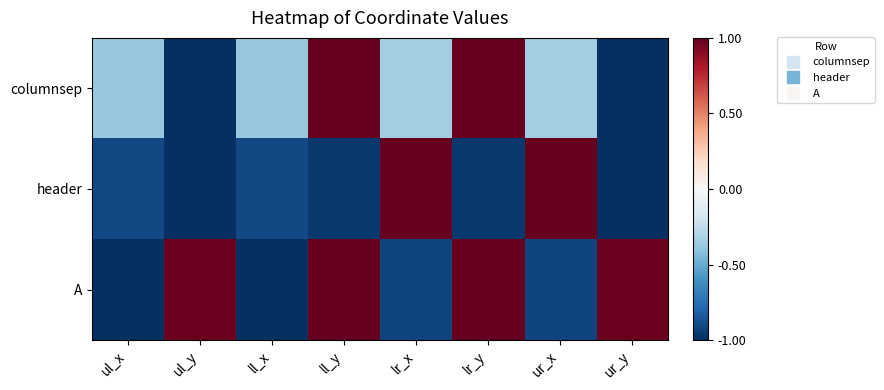

Rank the series at ur_x from lowest to highest value.

A, columnsep, header